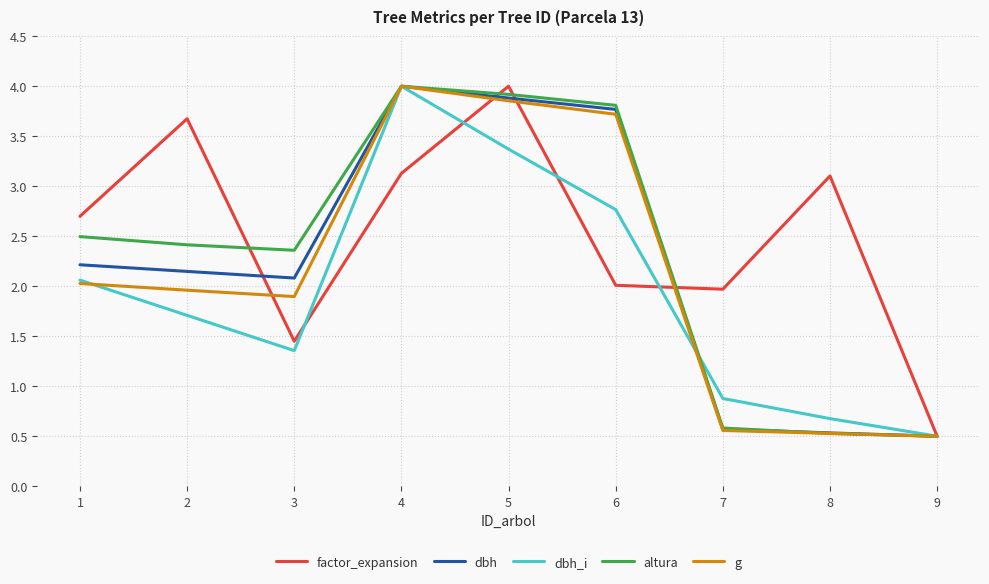

Which series has the largest total across all categories?

factor_expansion